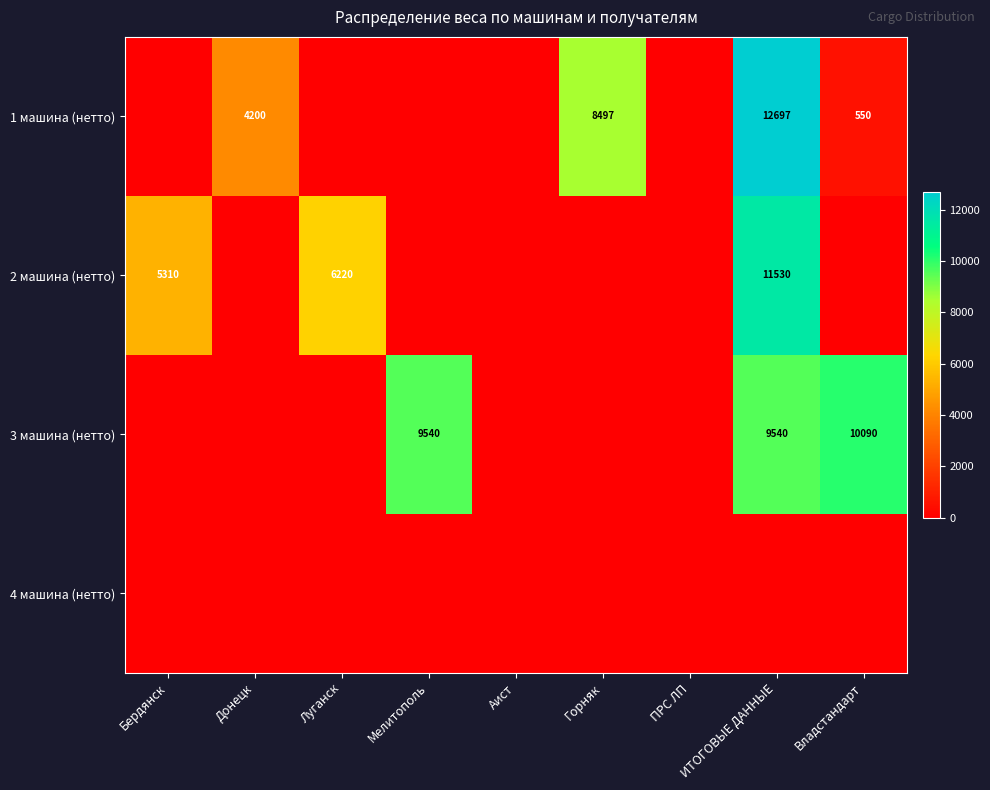

How many series are shown in this chart?

4